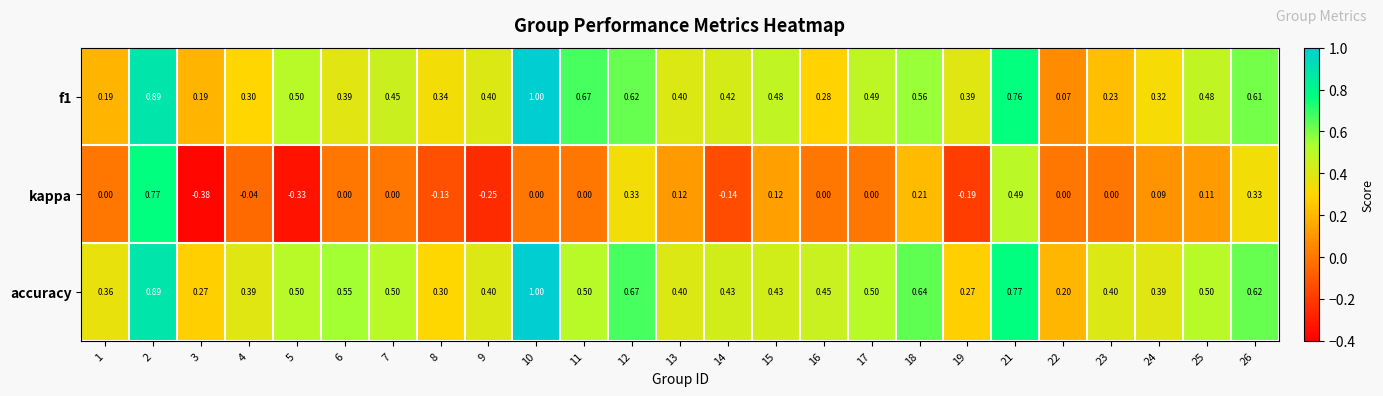

At how many categories does at least one series exceed 0?

25